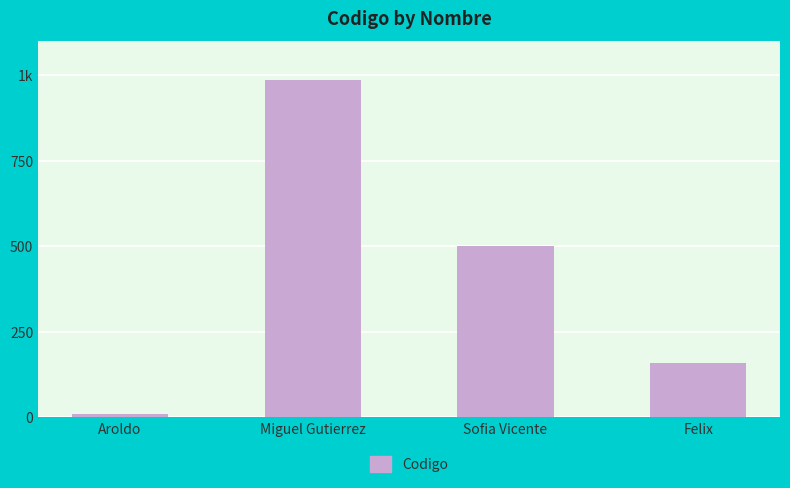

What is the change in value from Miguel Gutierrez to Felix?

-827